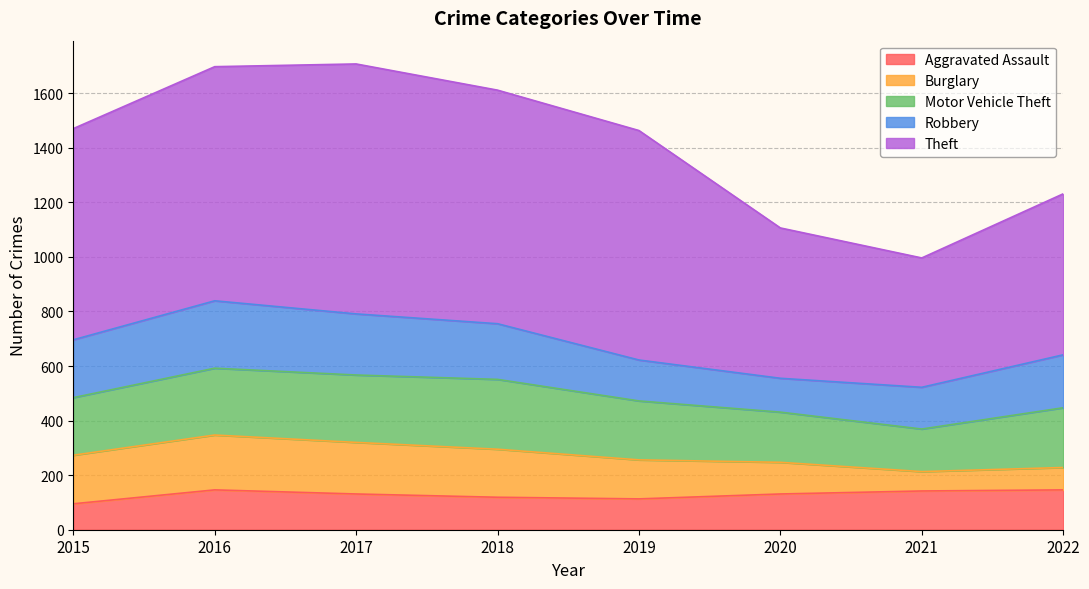

Which series has the widest spread of values?

Theft